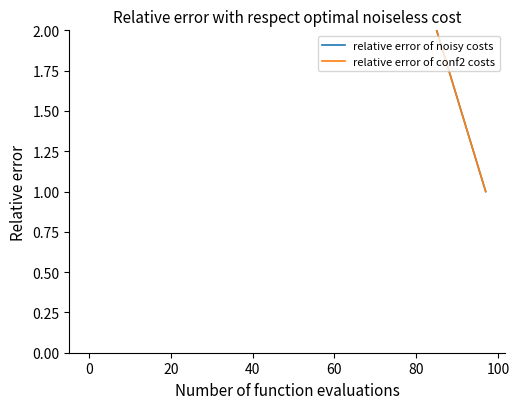

Which series has the largest range (max minus min)?

relative error of noisy costs